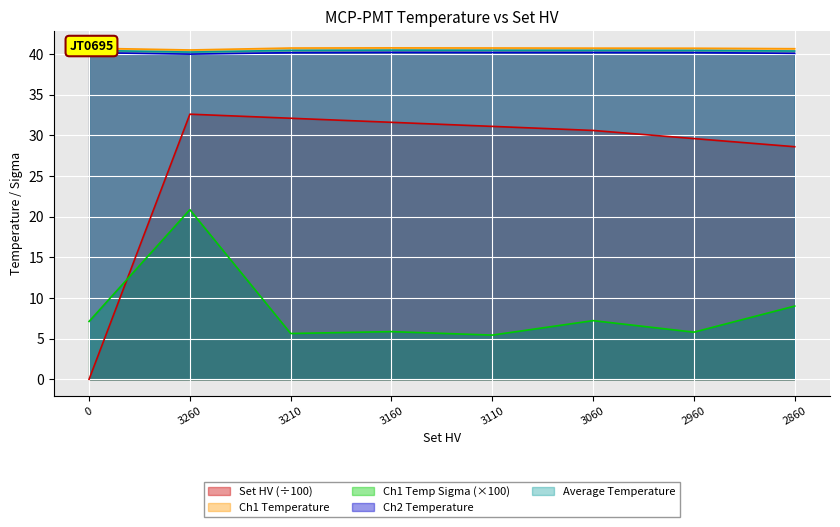

Does the chart display data point markers on the line(s)?

No